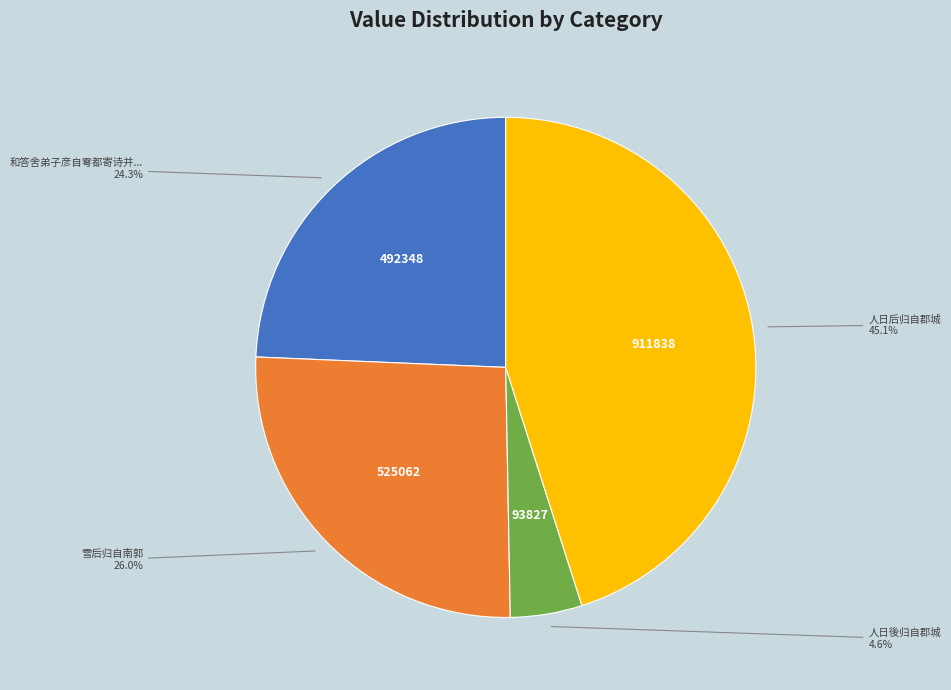

Is there a majority slice in this chart?

No